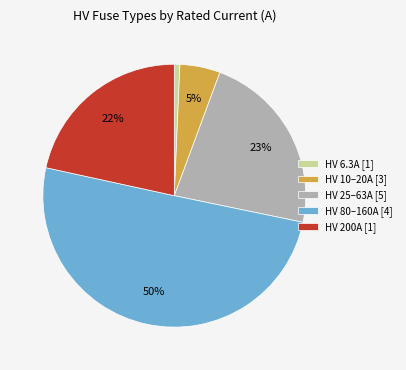

Which has a higher value, HV 25–63A [5] or HV 80–160A [4]?

HV 80–160A [4]